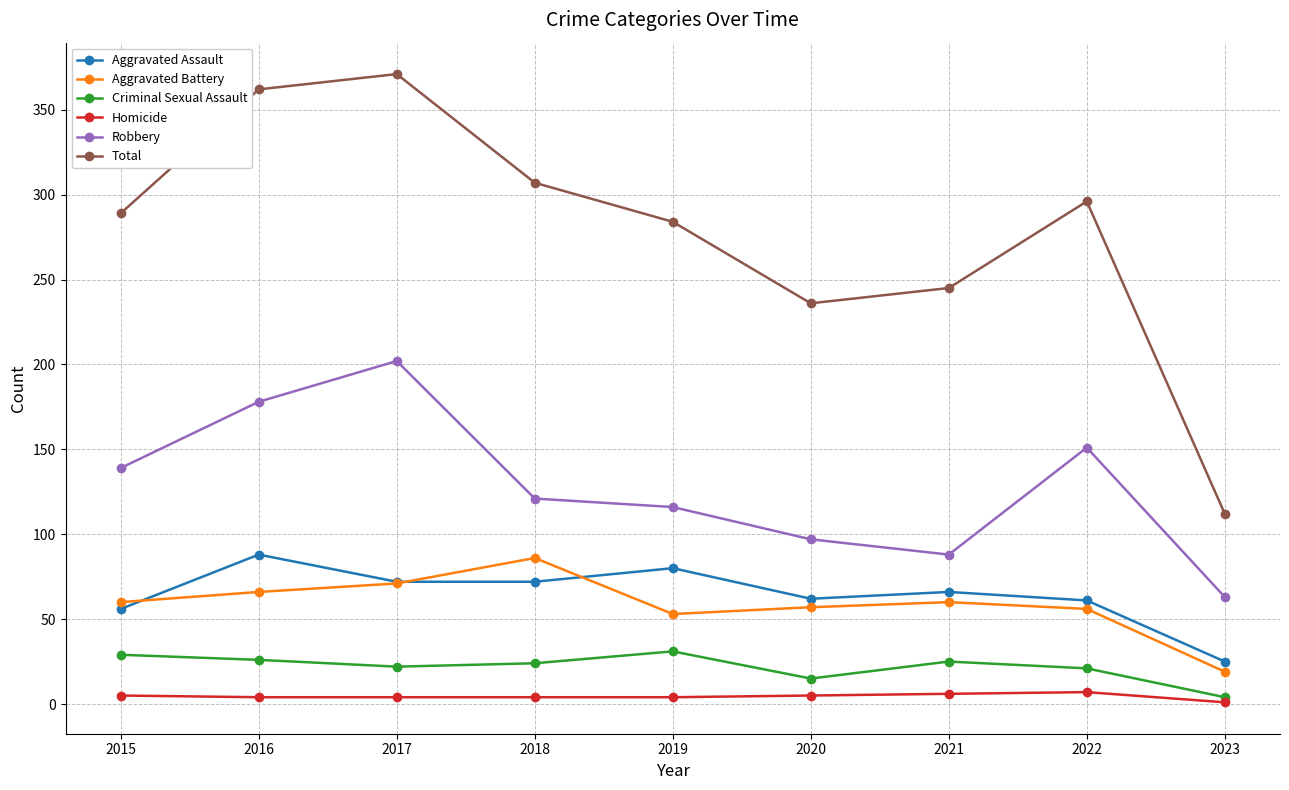

True or false: Robbery has more than 2 points higher than both neighbors.

False